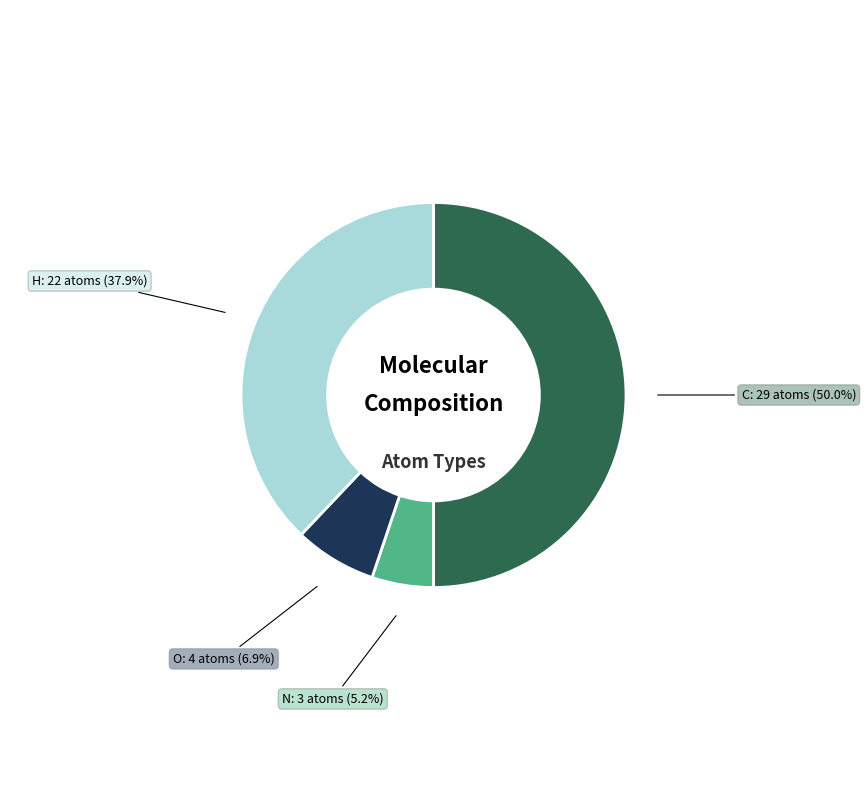

Which category has the biggest portion of the pie?

C